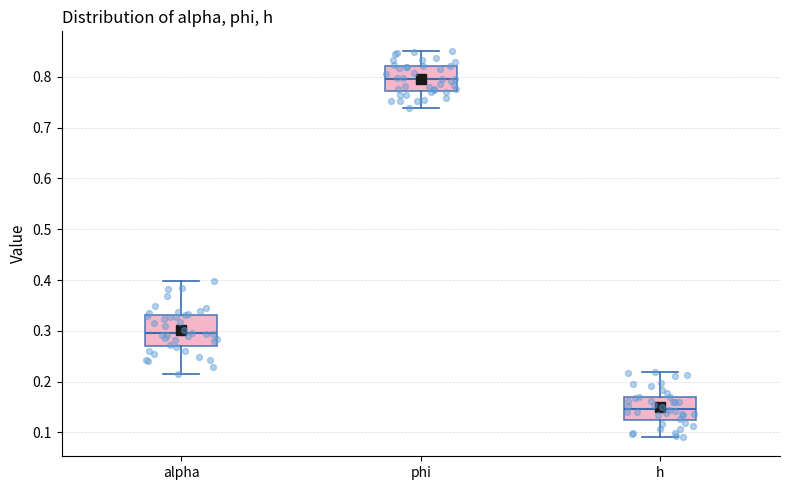

Where is the lower edge of the box for h on the y-axis? The values are not printed on the chart, so give them approximately, as read against the axis.

0.13